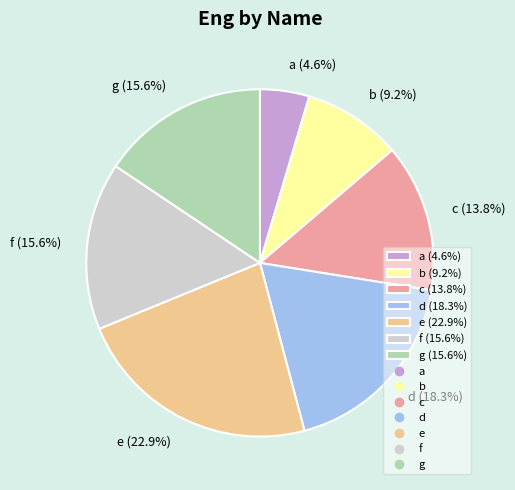

To the nearest percent, what is the difference between the a and d slice percentages?

14%